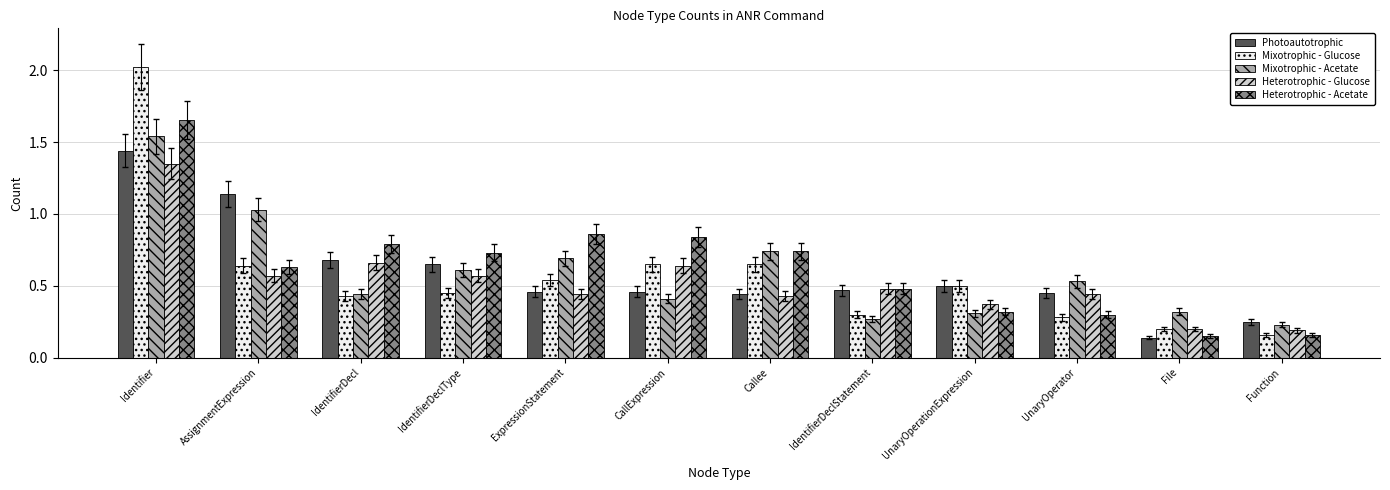

What is the difference between the maximum and second lowest values in the Mixotrophic - Acetate series?

1.3